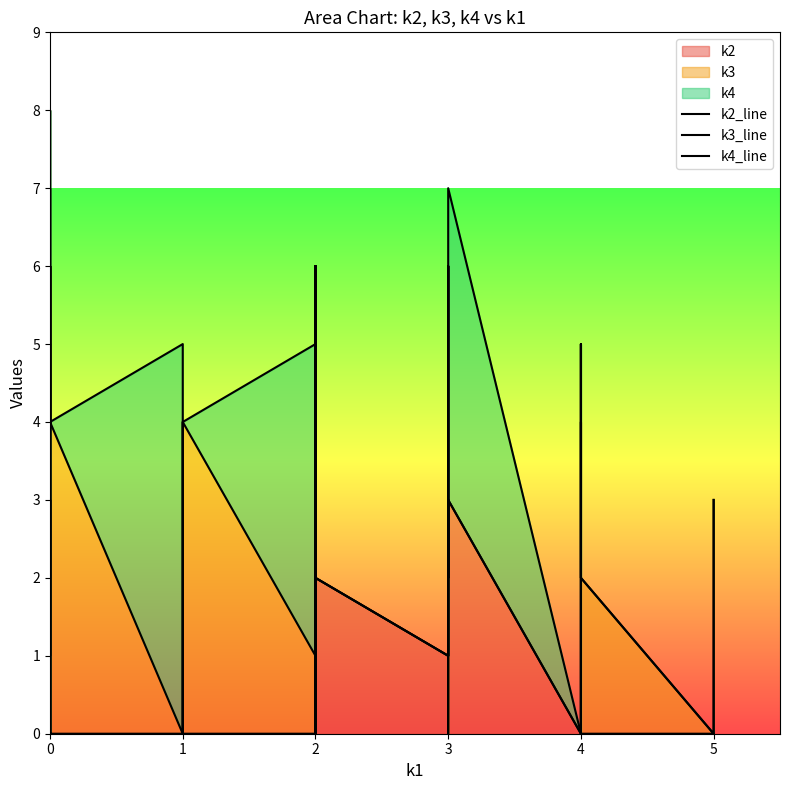

True or false: k3_line and k2_line intersect in this chart.

False